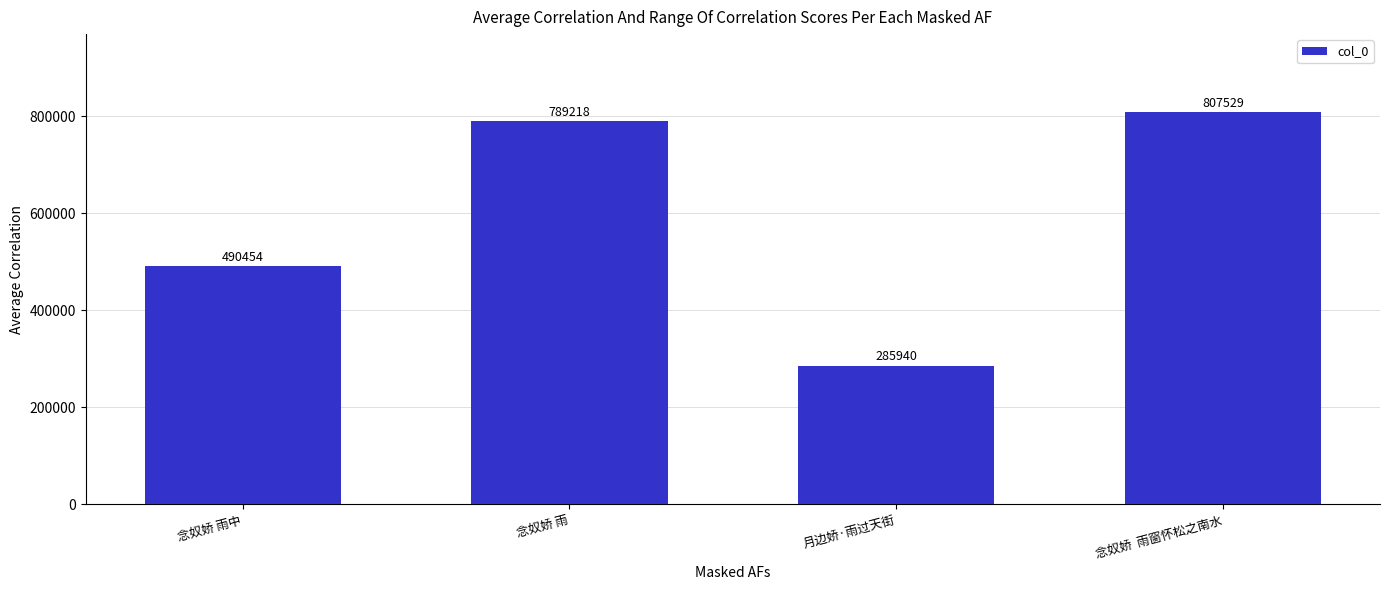

Rank the categories by value from lowest to highest.

月边娇·雨过天街, 念奴娇 雨中, 念奴娇 雨, 念奴娇  雨窗怀松之南水